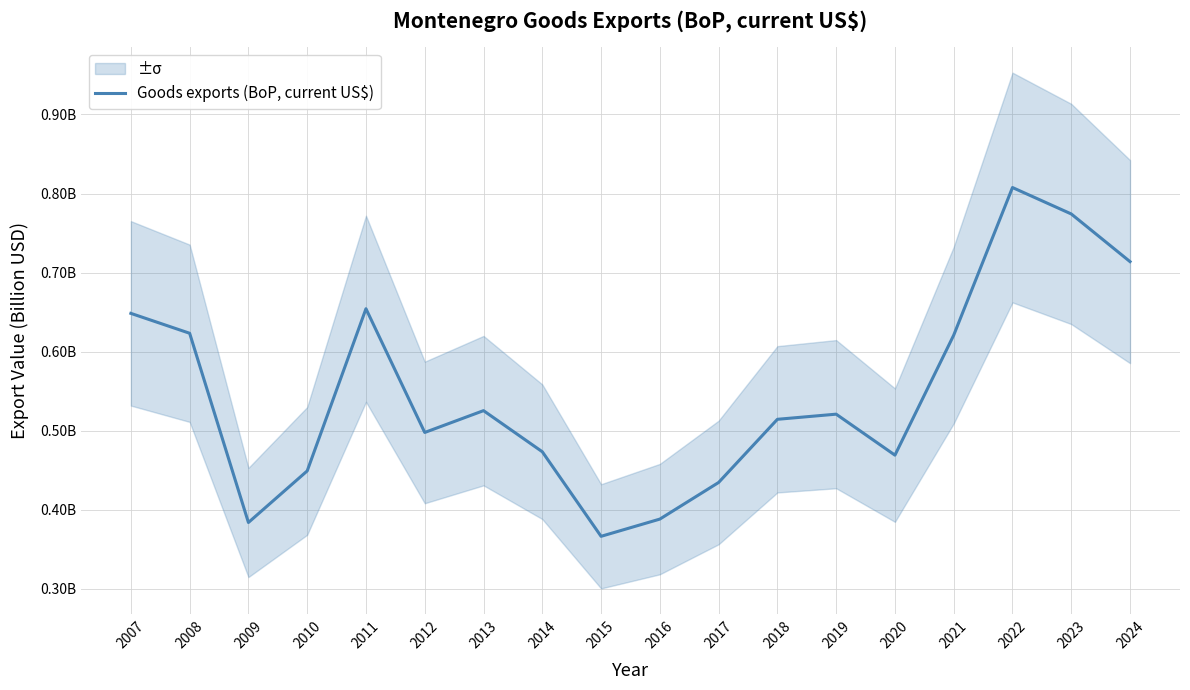

How many interior local peaks (higher than both neighbors) does the data have?

4